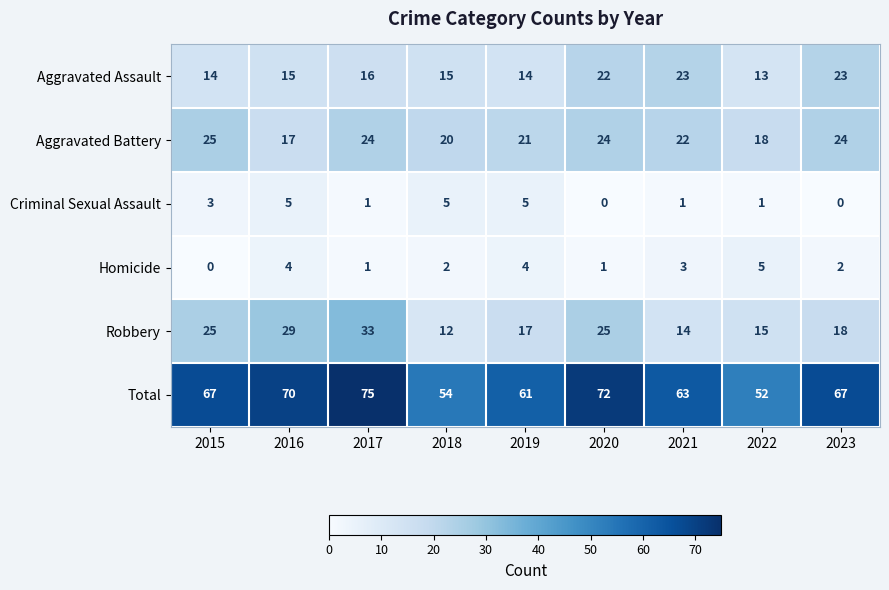

What is the total value across all series at 2019?

122